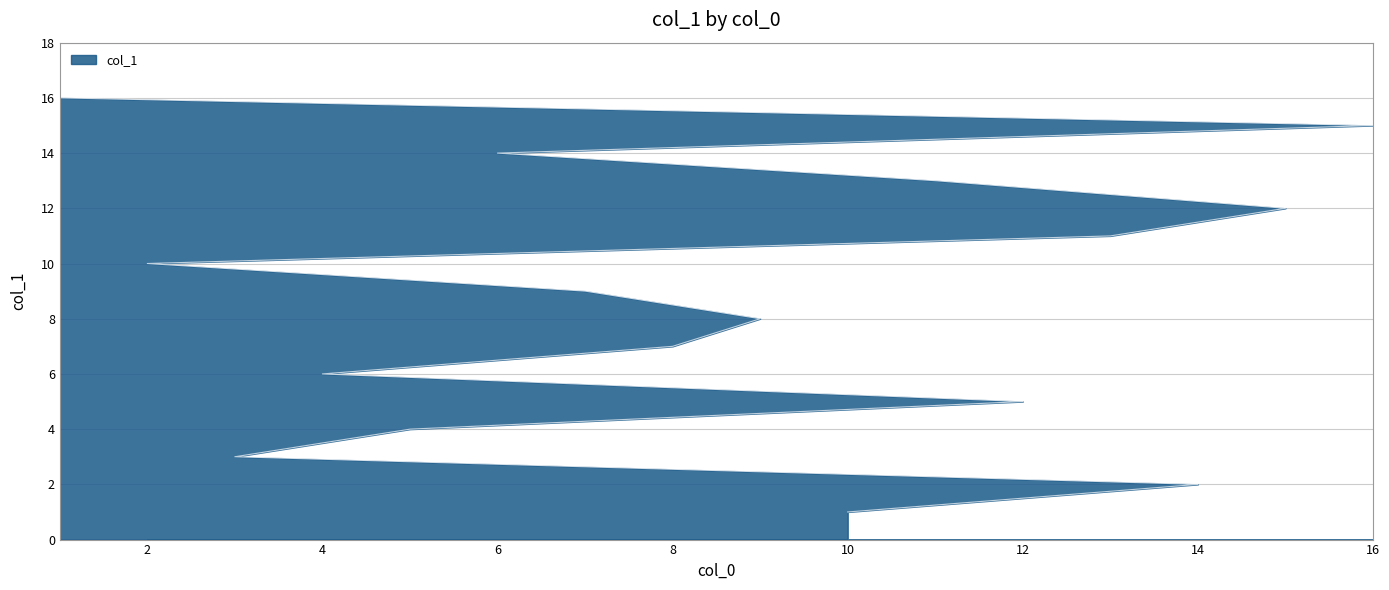

What is the difference between the second highest and second lowest values?

13